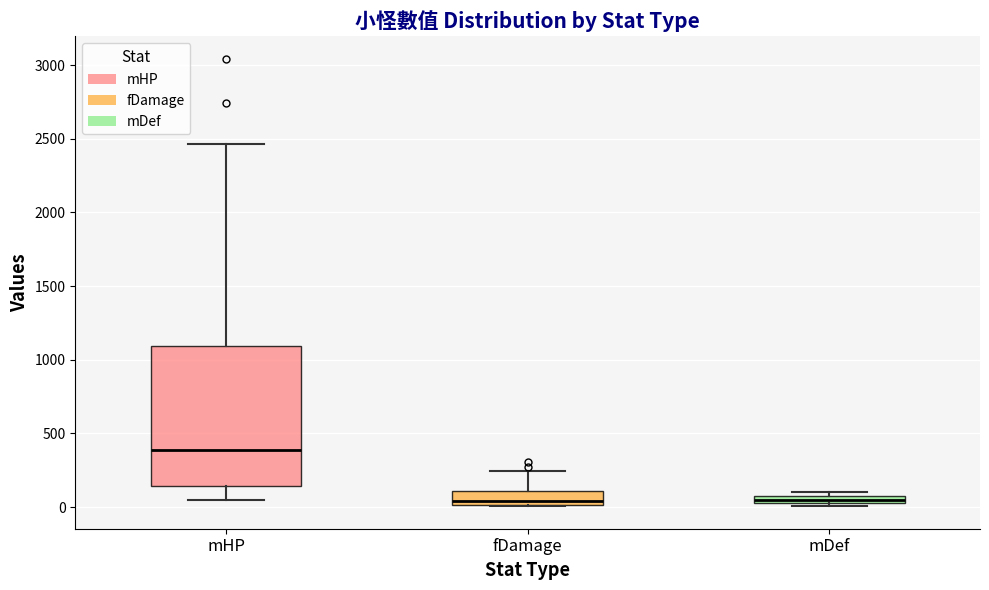

Comparing the boxes themselves (not the whiskers), which one is the tallest?

mHP